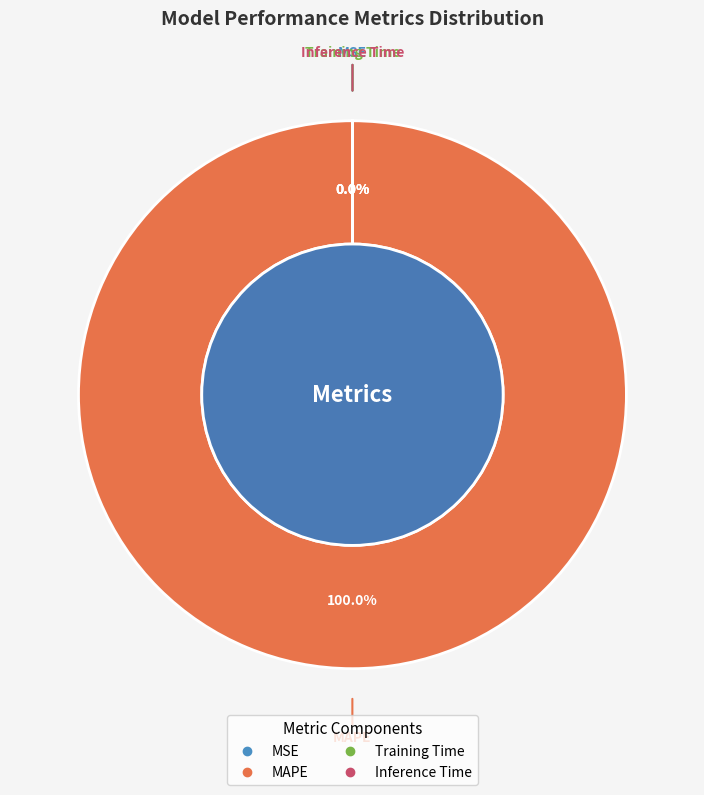

Is the sum of Inference Time and MAPE greater than half?

Yes